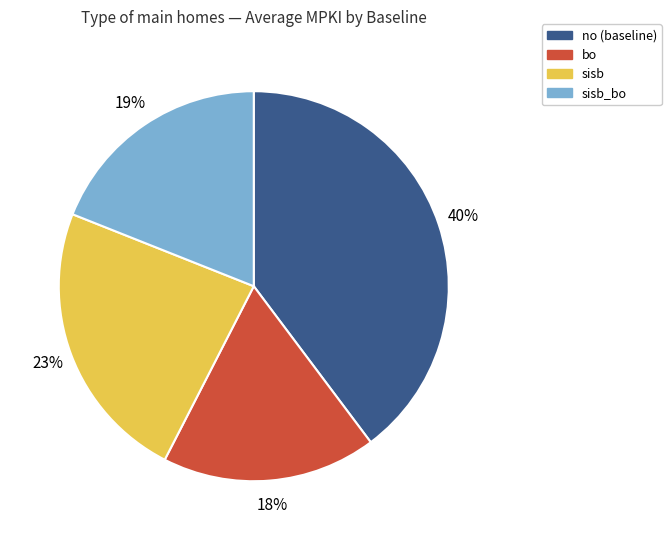

To the nearest percent, what is the difference between the largest and smallest slice percentages?

22%